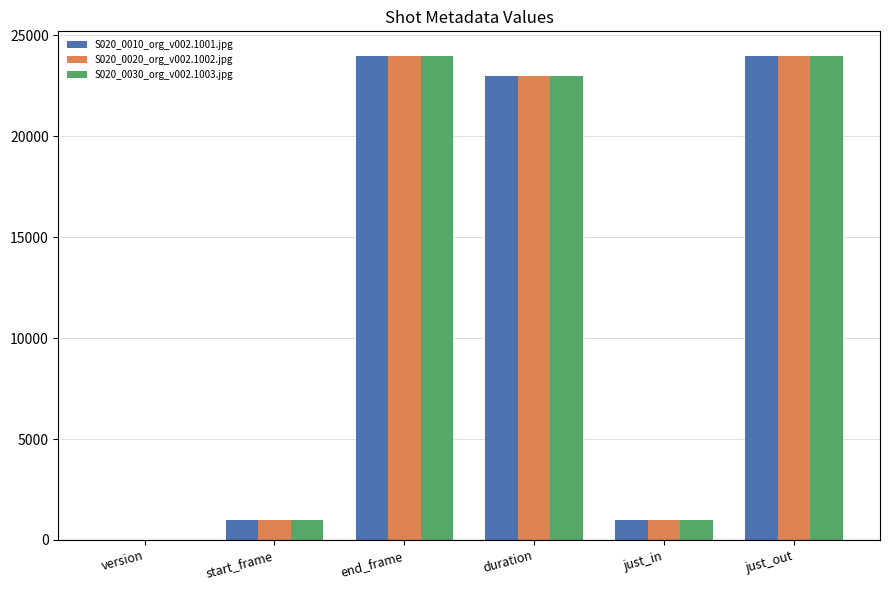

What is the sum of the S020_0020_org_v002.1002.jpg values at just_in and version?

1003